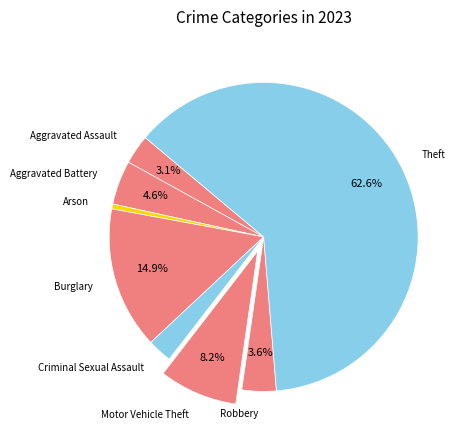

Which category has the smallest portion of the pie?

Arson